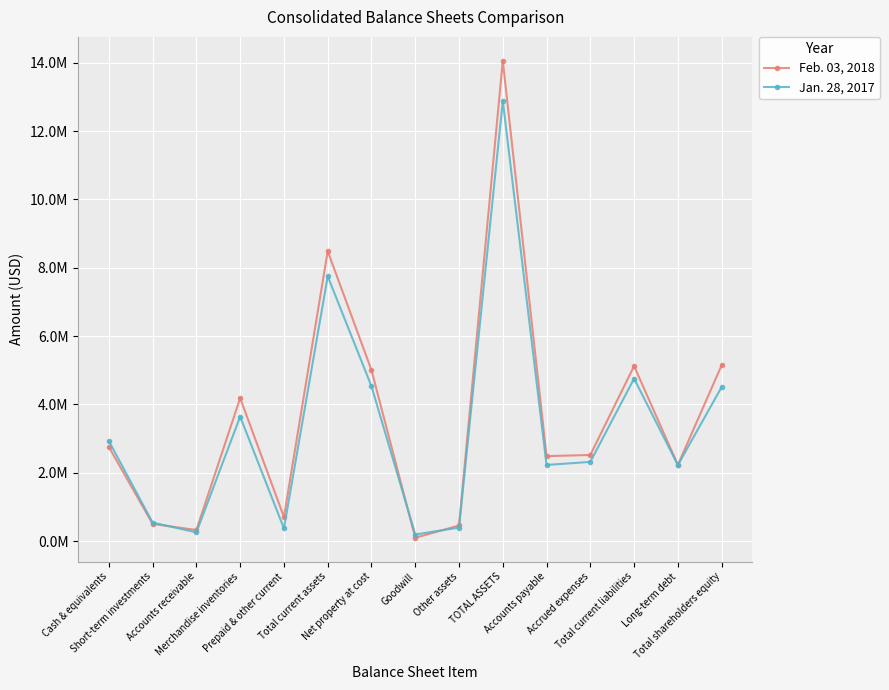

What position from the right is Goodwill?

8